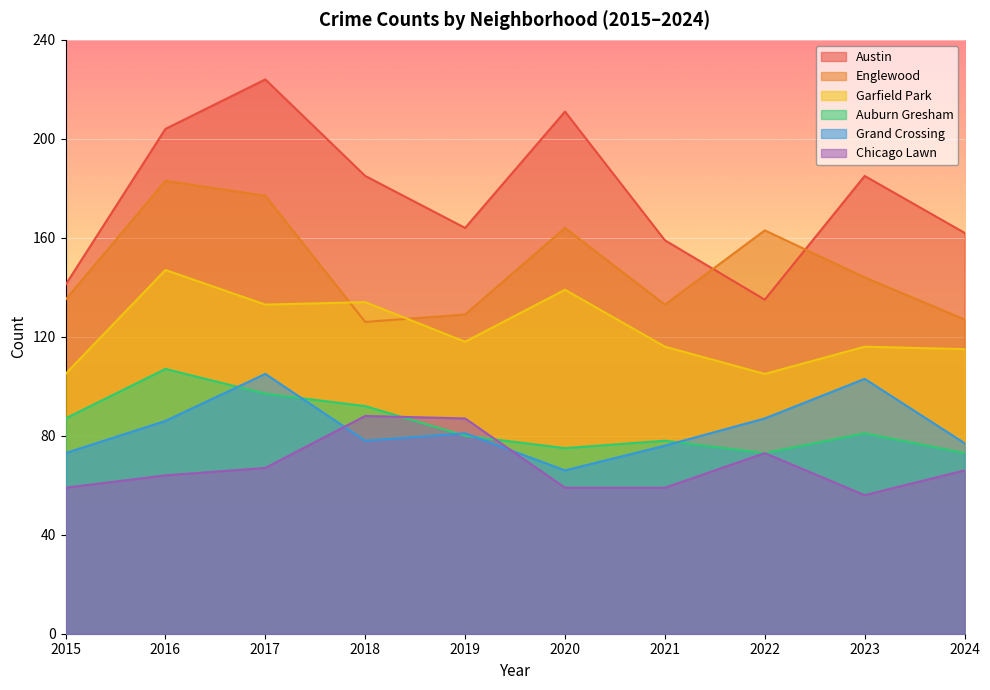

At how many categories does at least one series exceed 131?

10